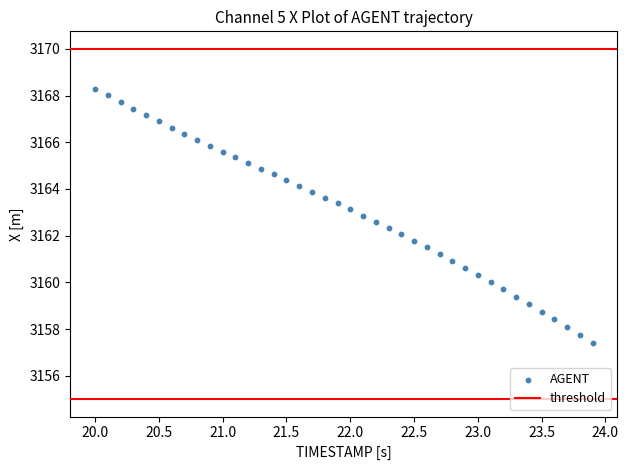

What is the range of Y values (max minus min)?

10.9